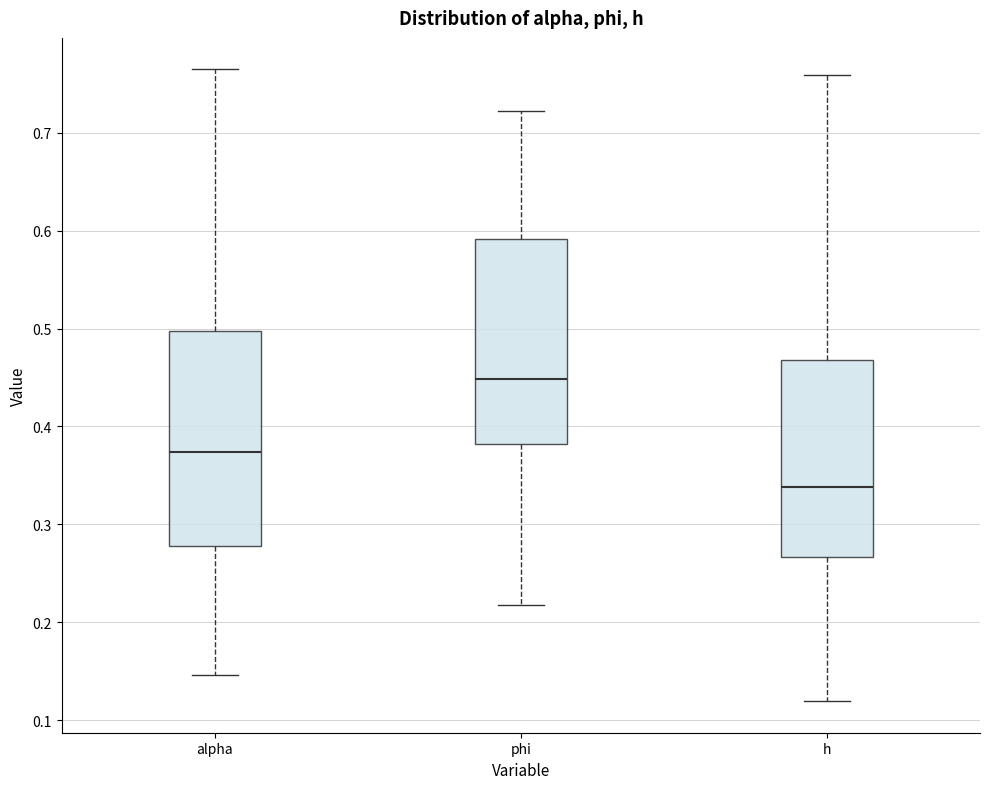

Where does the upper whisker of the box for h end on the y-axis? The values are not printed on the chart, so give them approximately, as read against the axis.

0.76